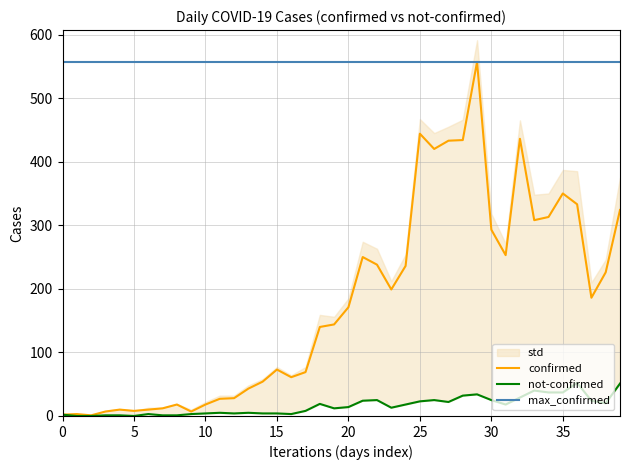

What is the approximate value of confirmed at 22?

238